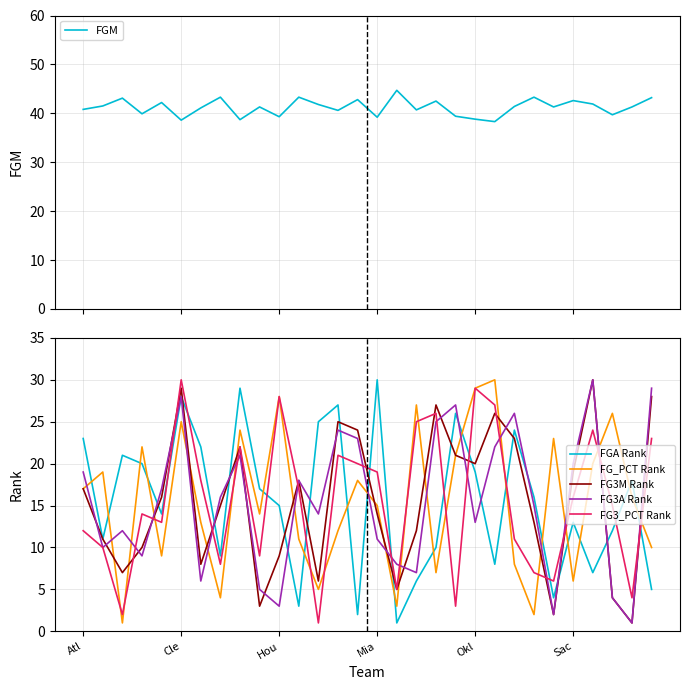

Which category has the lowest value in the FGM series?

21